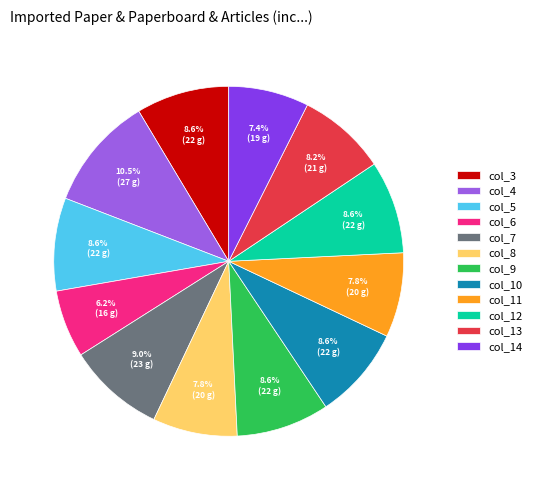

What portion of the pie excludes col_9?

91.4%